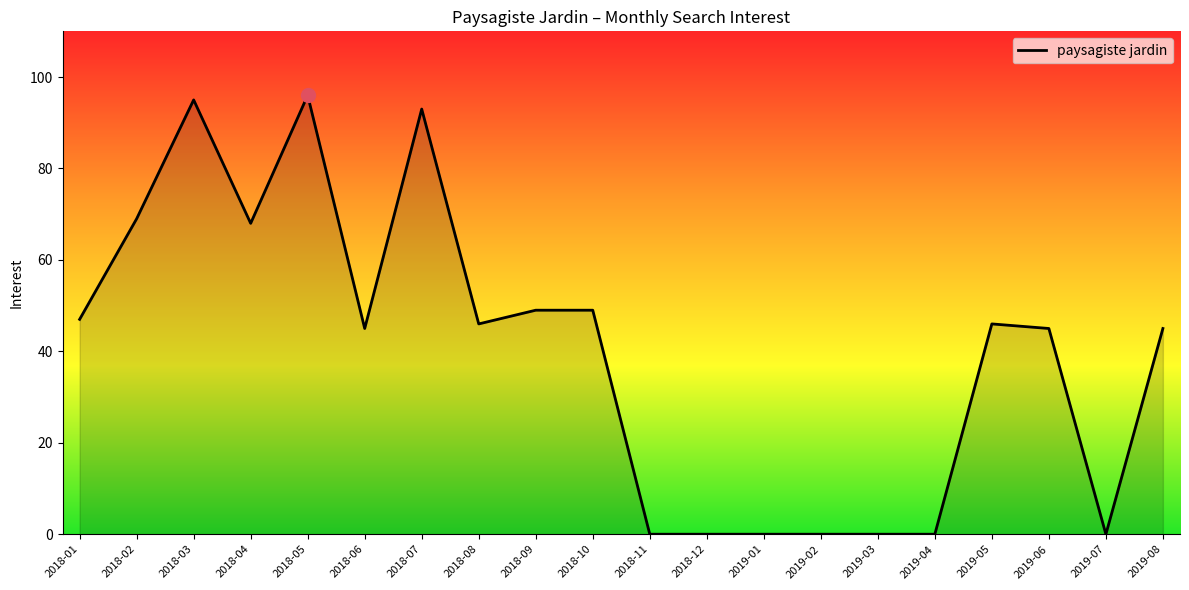

The value at 2019-08 is 78. True or false?

False